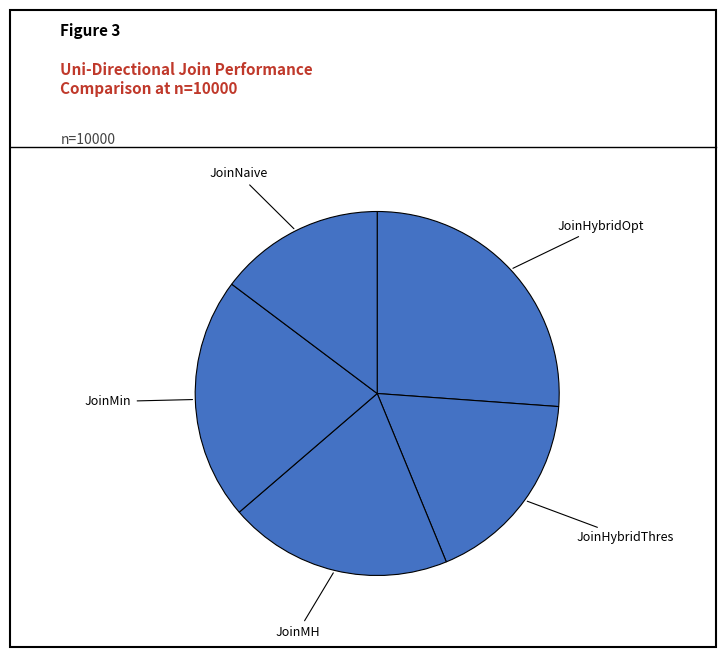

Do JoinHybridThres and JoinHybridOpt together represent more than half of the pie?

No